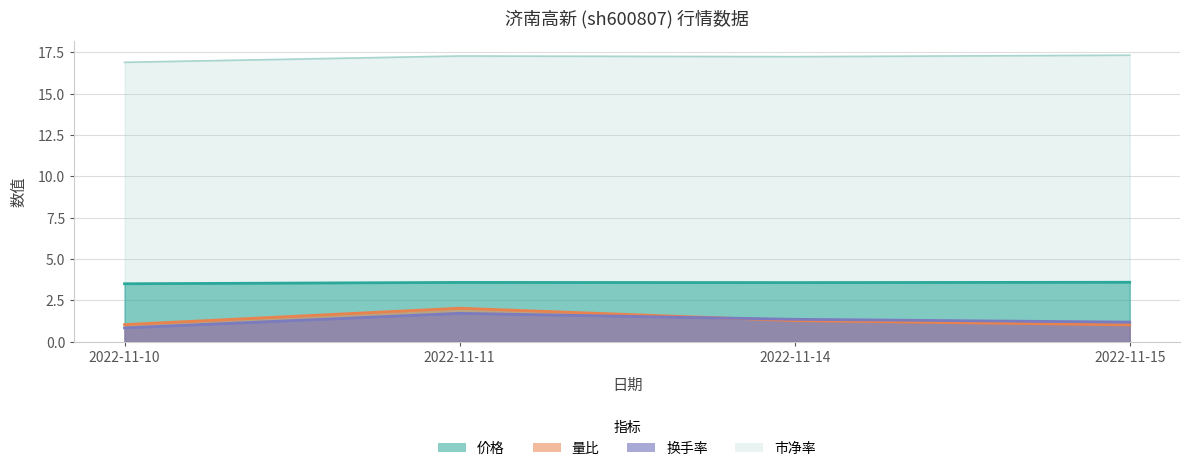

True or false: 价格 has a value of 1.1 at 2022-11-14.

False